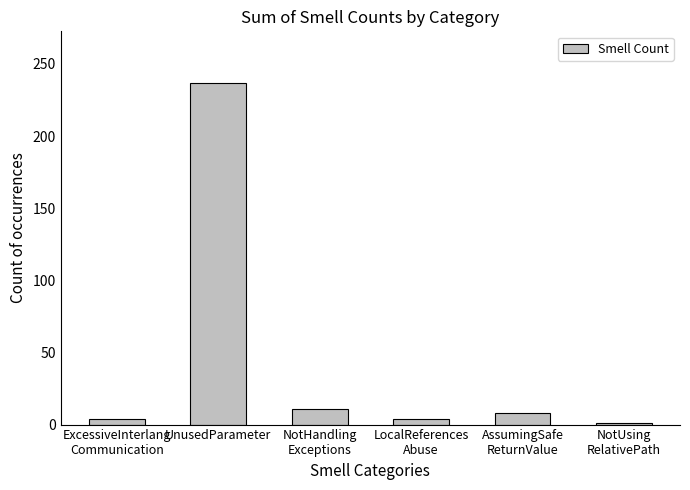

Which label corresponds to the largest value in the chart?

UnusedParameter